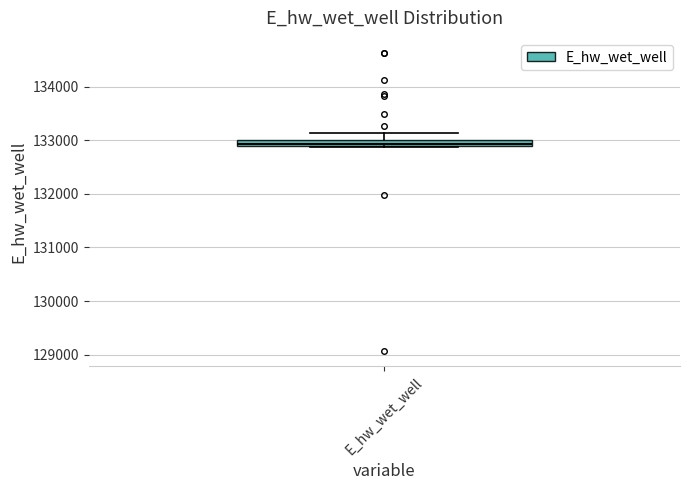

Where is the lower edge of the box for E_hw_wet_well on the y-axis? The values are not printed on the chart, so give them approximately, as read against the axis.

132900